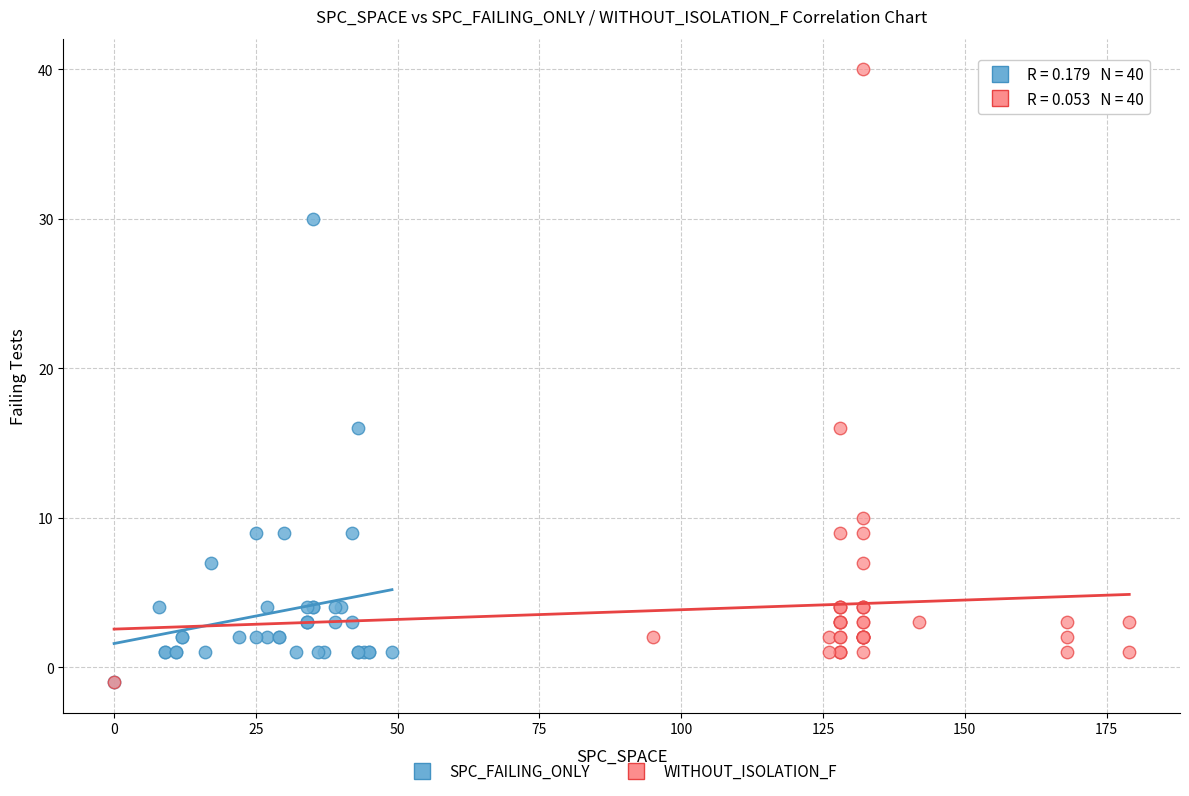

Which series contains the highest Y value?

WITHOUT_ISOLATION_F